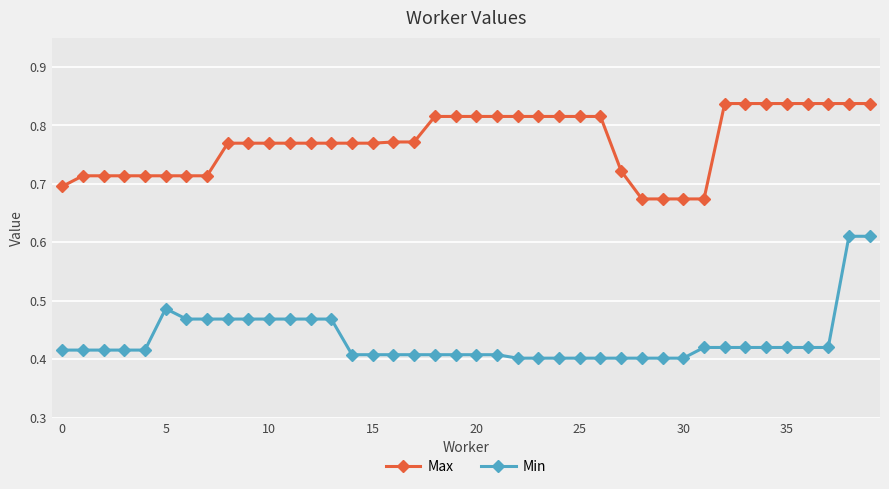

Which series has the largest total across all categories?

Max